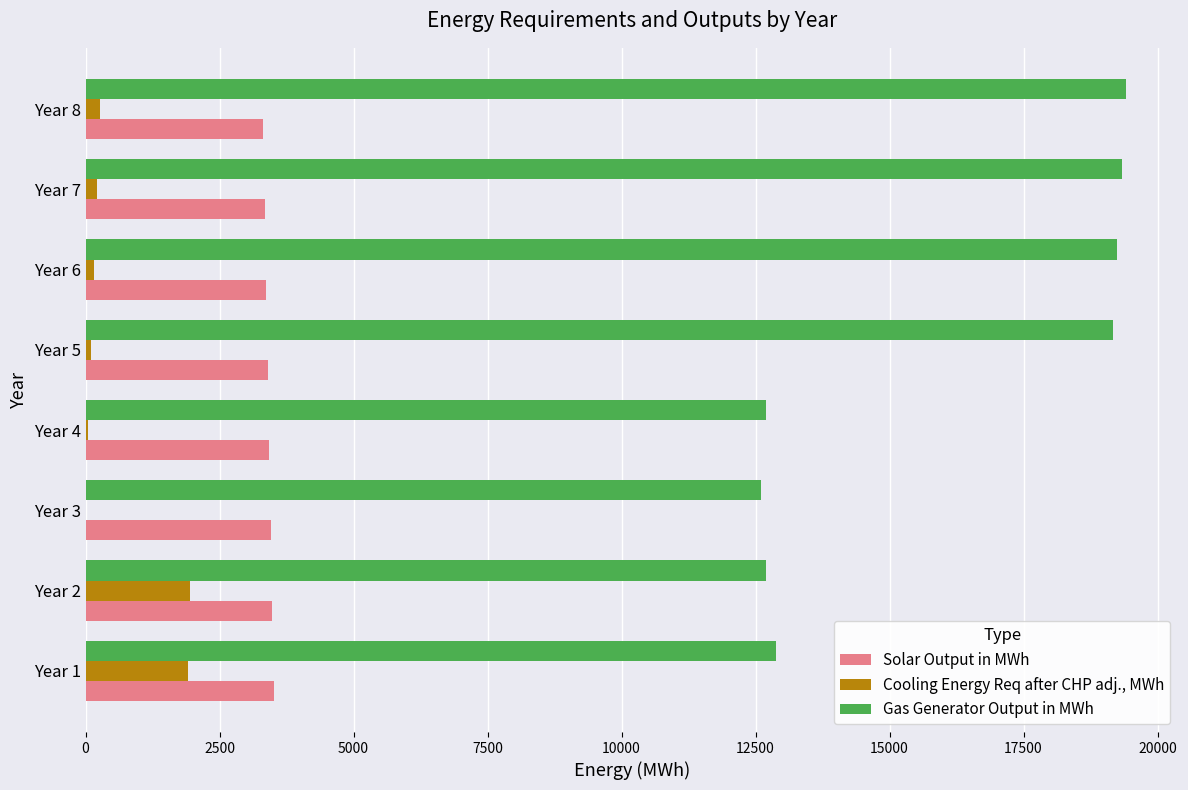

Which series has the largest total across all categories?

Gas Generator Output in MWh